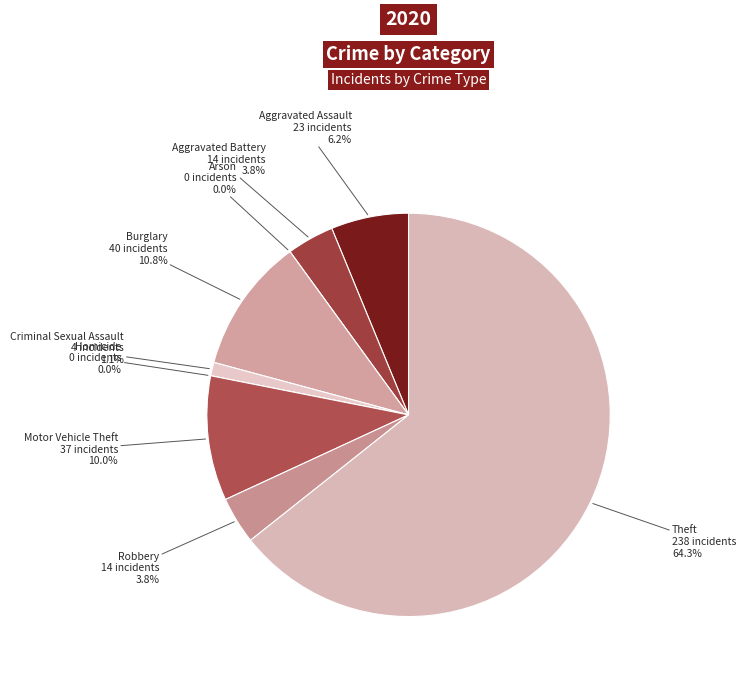

What is the ratio of the value at Motor Vehicle Theft to the value at Aggravated Assault?

1.6